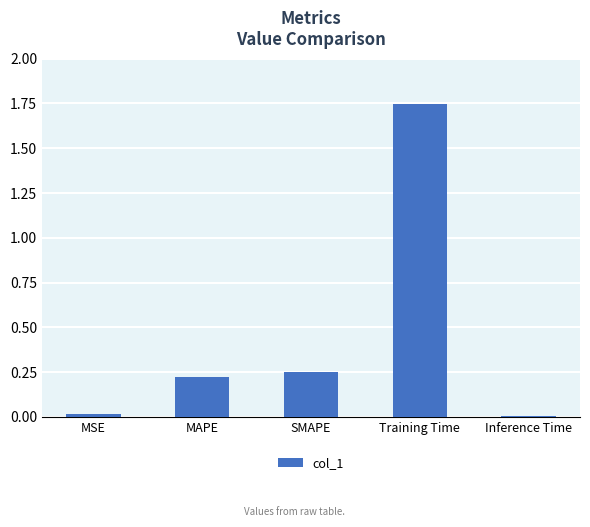

What is the average value?

0.4